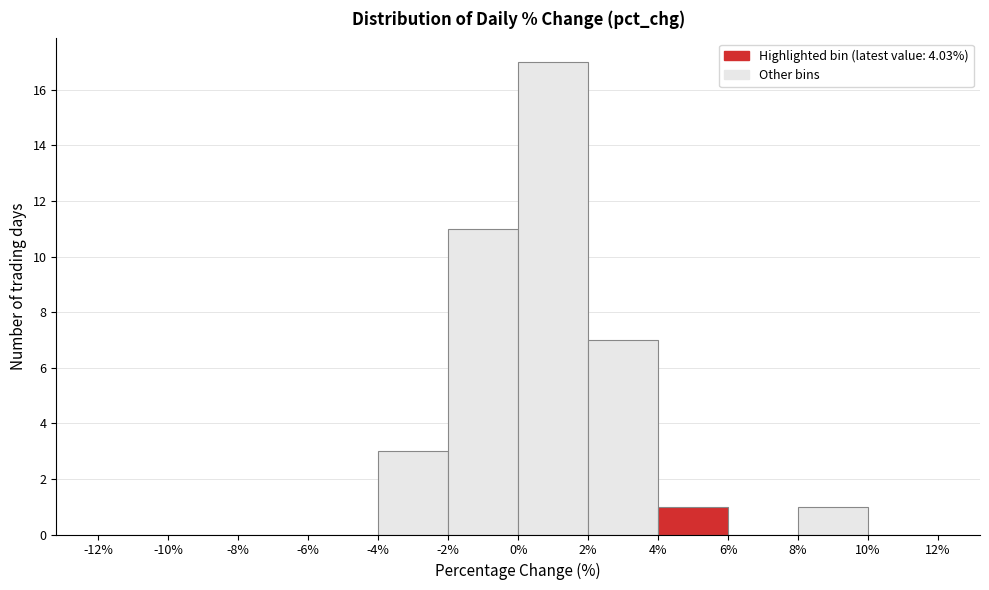

What is the height of the bar covering -4% to -2% on the x-axis? The values are not printed on the chart, so give them approximately, as read against the axis.

3